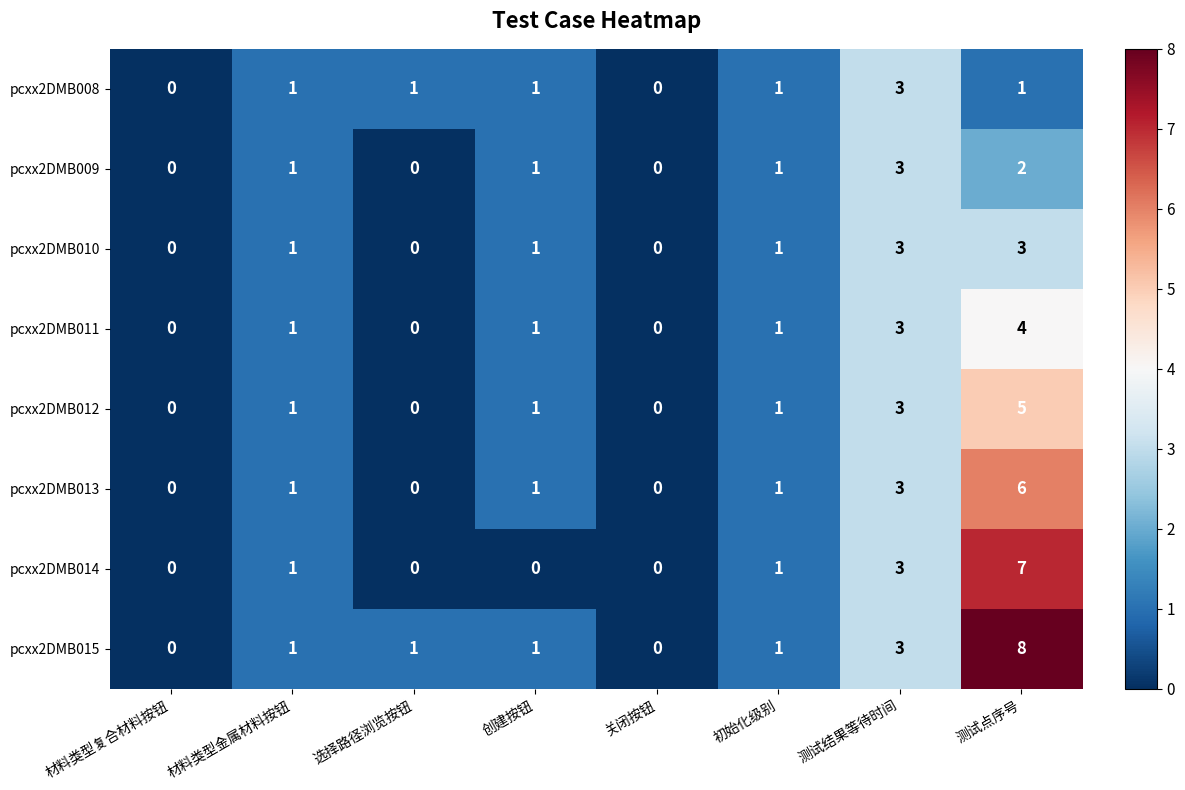

What is the maximum value shown in the chart?

8